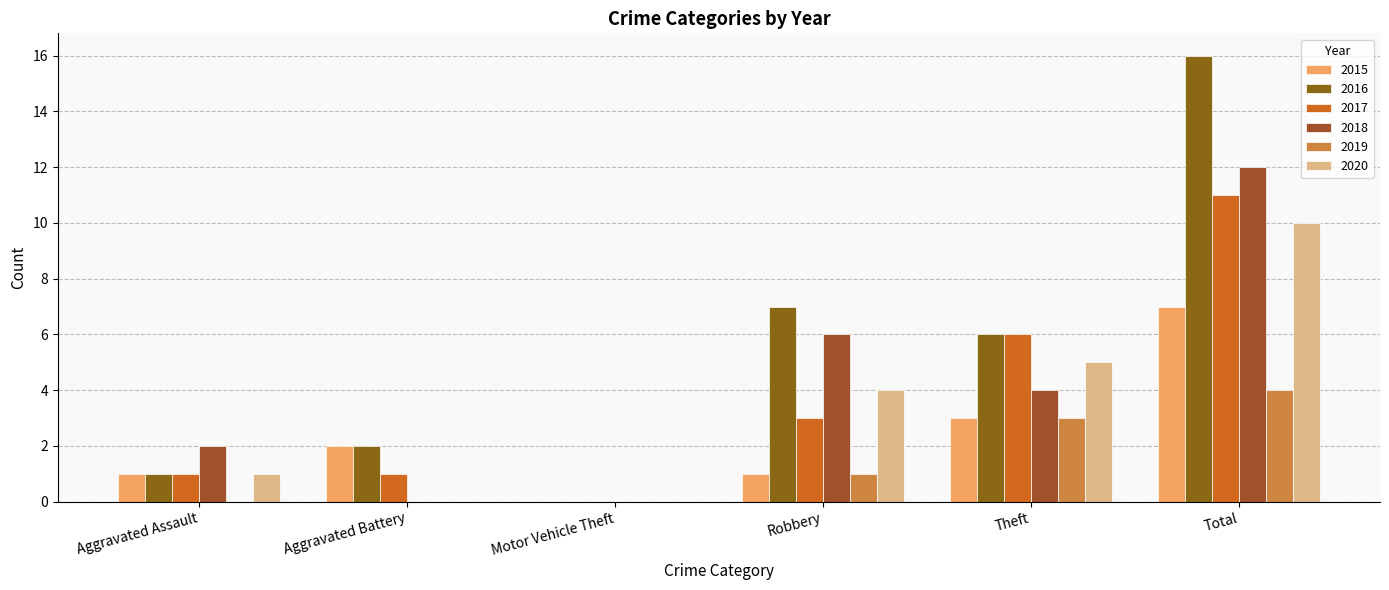

What position from the left is Total?

6